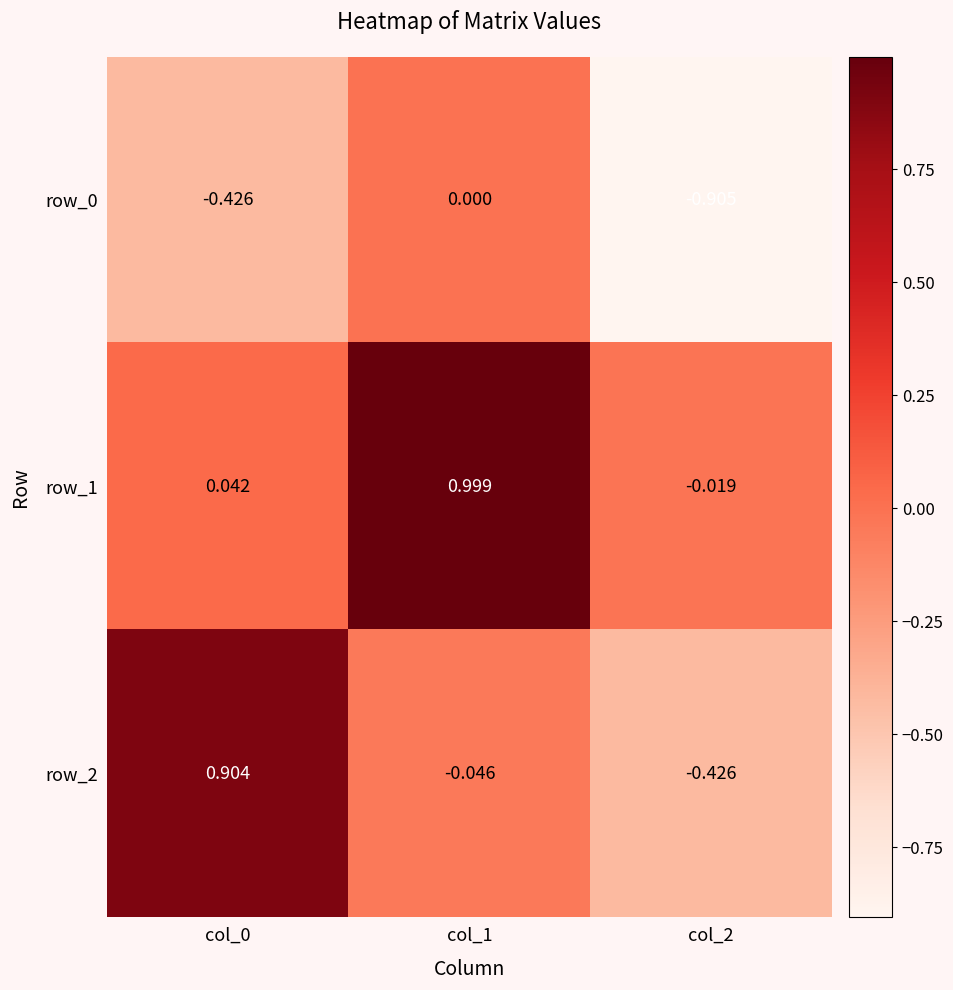

Is the value of row_0 at col_2 greater than the value of row_1 at col_0?

No